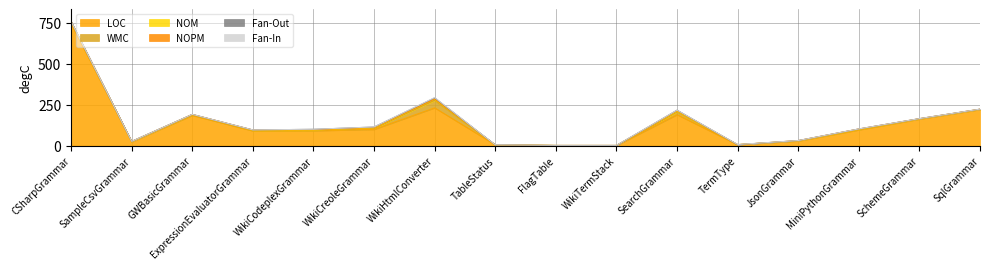

Is the value of Fan-In at WikiHtmlConverter greater than the value of WMC at WikiCreoleGrammar?

No